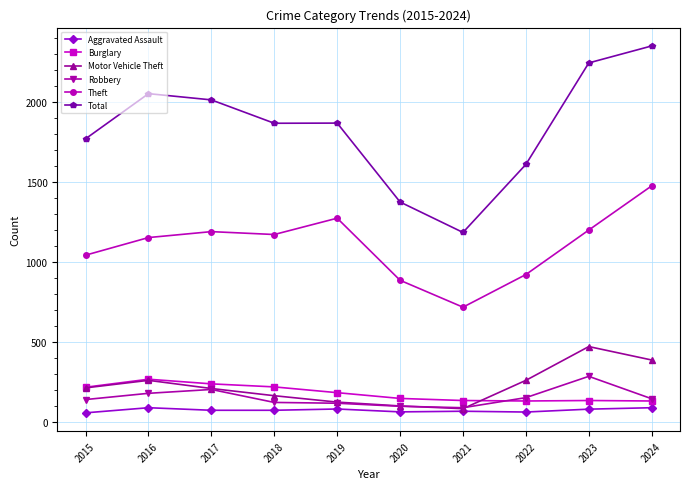

At how many categories does at least one series exceed 1624?

7